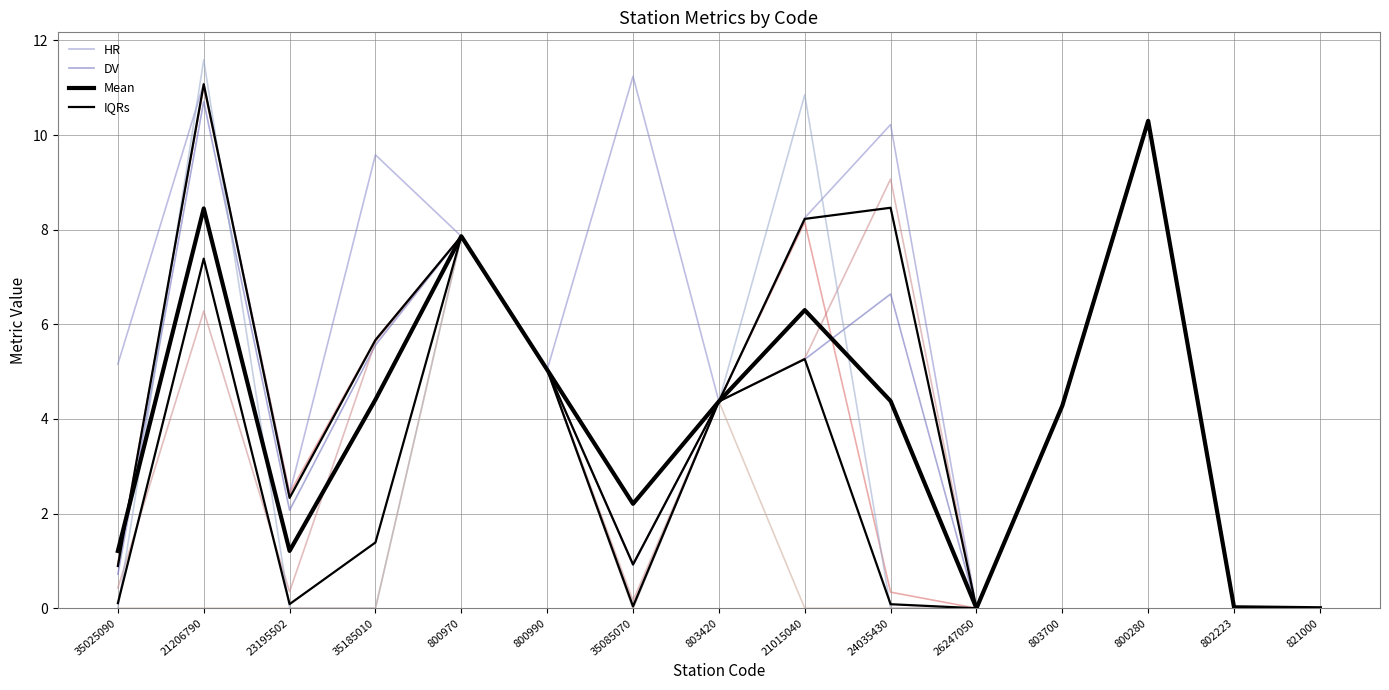

Which series has the largest total across all categories?

HR